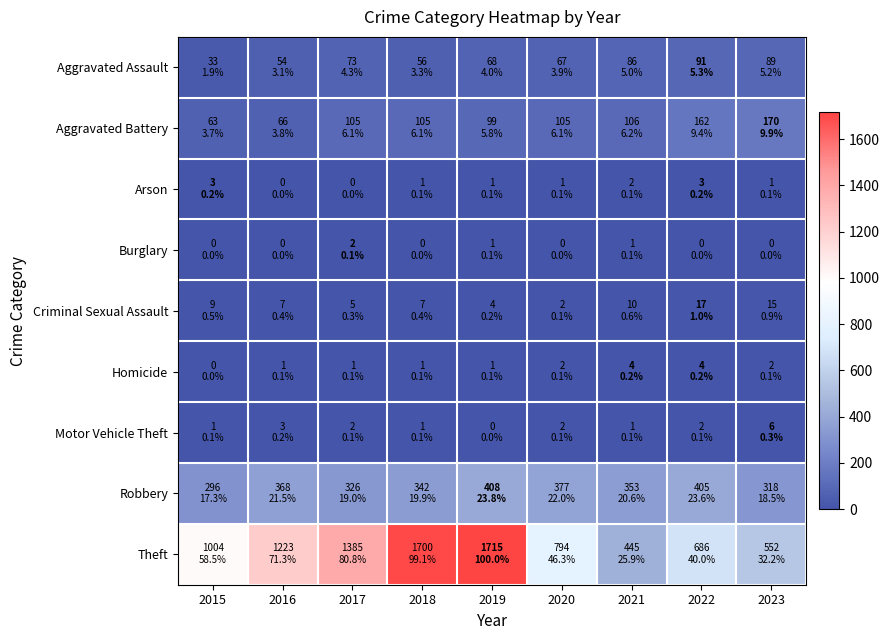

Reading left to right, transcribe all the data shown in this chart.

Aggravated Assault: 2015=33	2016=54	2017=73	2018=56	2019=68	2020=67	2021=86	2022=91	2023=89
Aggravated Battery: 2015=63	2016=66	2017=105	2018=105	2019=99	2020=105	2021=106	2022=162	2023=170
Arson: 2015=3	2016=0	2017=0	2018=1	2019=1	2020=1	2021=2	2022=3	2023=1
Burglary: 2015=0	2016=0	2017=2	2018=0	2019=1	2020=0	2021=1	2022=0	2023=0
Criminal Sexual Assault: 2015=9	2016=7	2017=5	2018=7	2019=4	2020=2	2021=10	2022=17	2023=15
Homicide: 2015=0	2016=1	2017=1	2018=1	2019=1	2020=2	2021=4	2022=4	2023=2
Motor Vehicle Theft: 2015=1	2016=3	2017=2	2018=1	2019=0	2020=2	2021=1	2022=2	2023=6
Robbery: 2015=296	2016=368	2017=326	2018=342	2019=408	2020=377	2021=353	2022=405	2023=318
Theft: 2015=1004	2016=1223	2017=1385	2018=1700	2019=1715	2020=794	2021=445	2022=686	2023=552